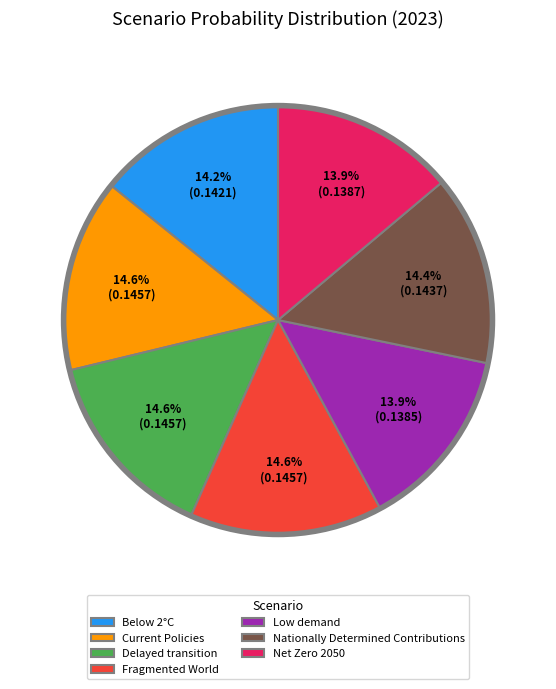

To the nearest percent, what is the difference between the largest and smallest slice percentages?

1%